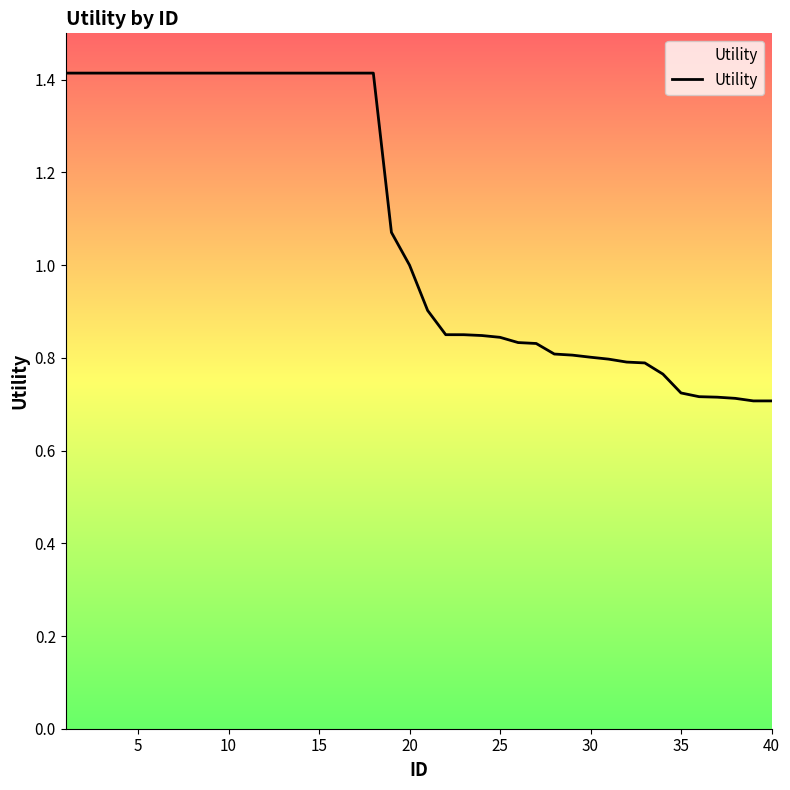

What is the maximum value shown in the chart?

1.4